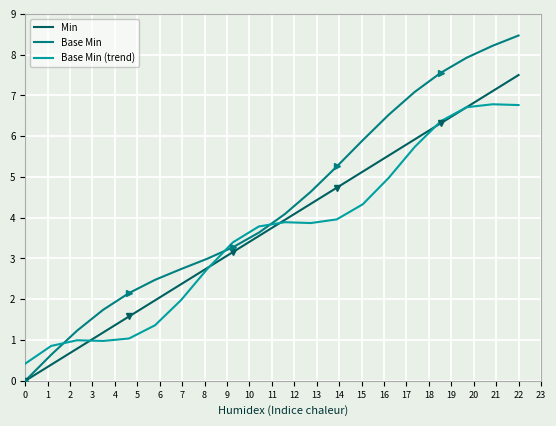

List the series in order of their overall mean, highest first.

Base Min, Min, Base Min (trend)